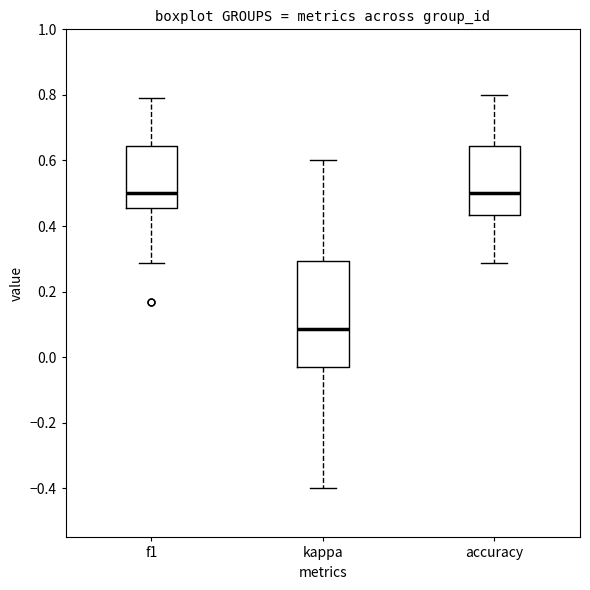

Comparing the boxes themselves (not the whiskers), which one is the tallest?

kappa